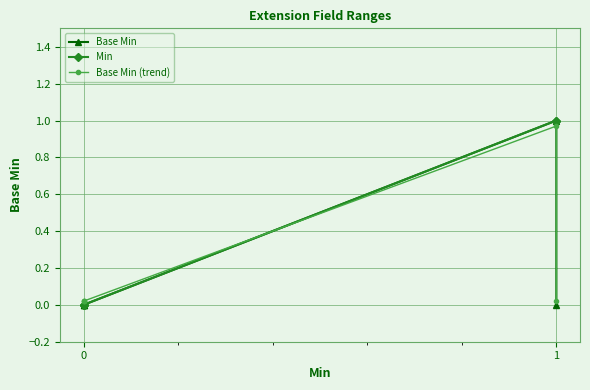

True or false: Min and Base Min intersect in this chart.

False